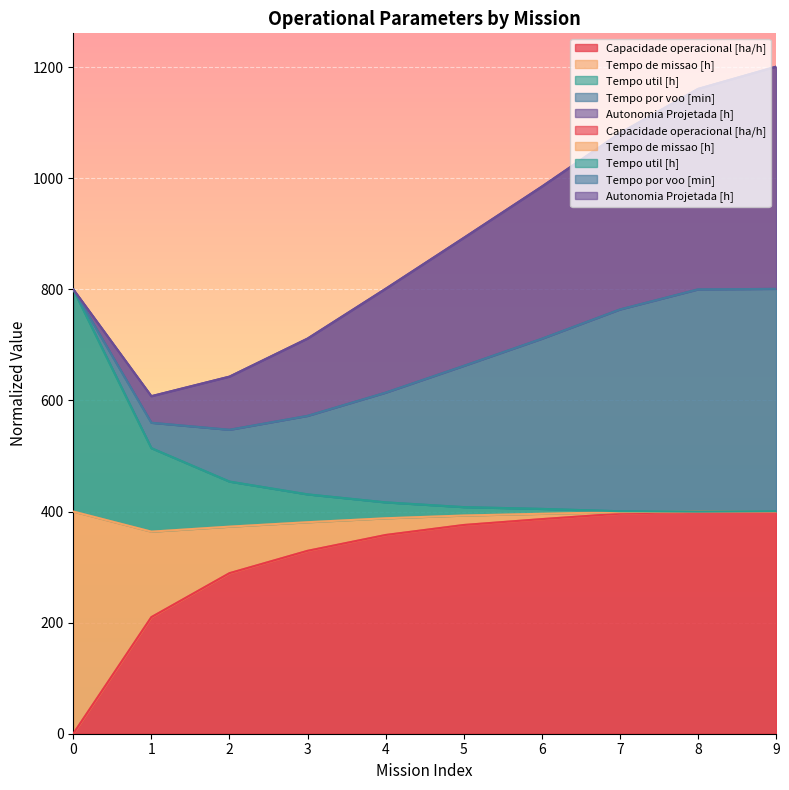

How many data points in Tempo util [h] are above 416?

5